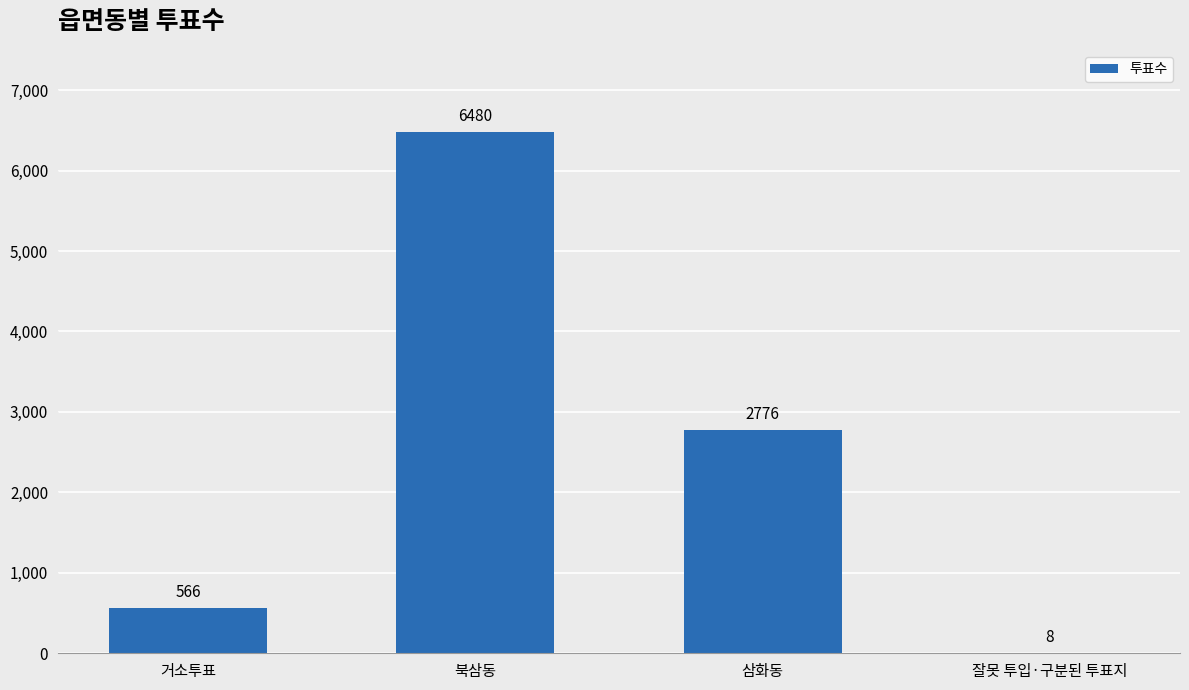

True or false: the data shows 566 at 거소투표.

True